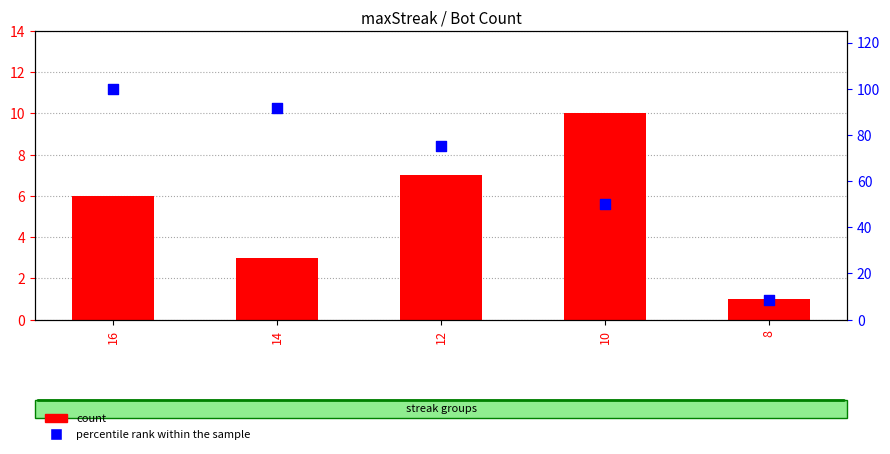

Which series contains the highest Y value?

percentile rank within the sample